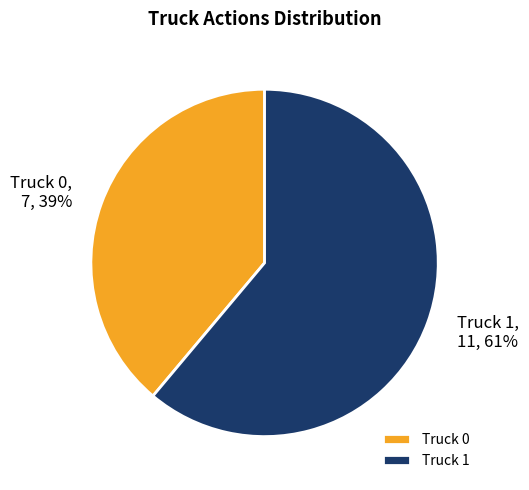

Is Truck 1 the majority of the pie?

Yes